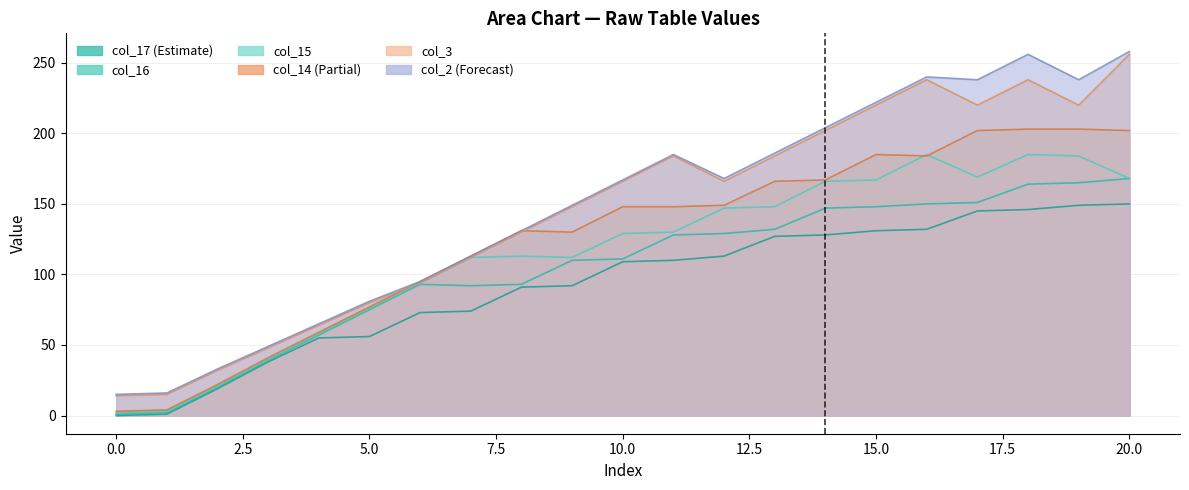

Where does the col_15 series first go above 129?

11